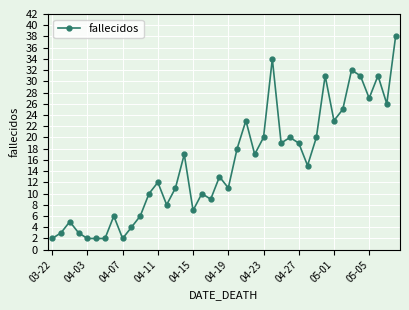

What is the greatest value displayed?

38